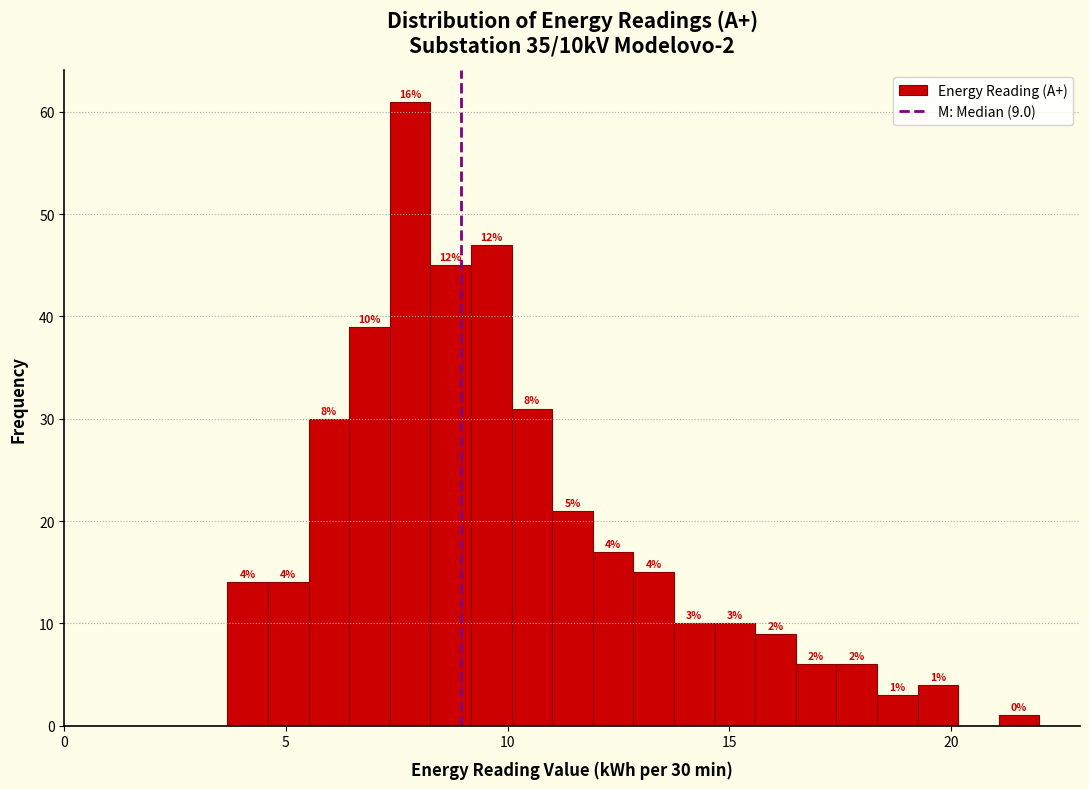

Around what value on the x-axis is the tallest bar? Give the approximate position of its centre, as read against the axis.

8.0